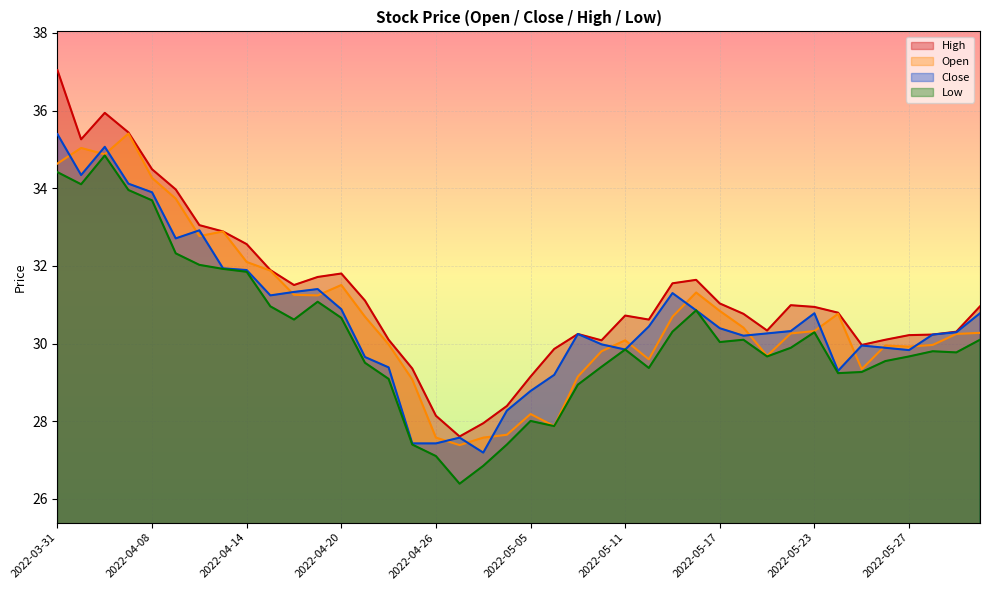

How many data points in close are less than 30?

15